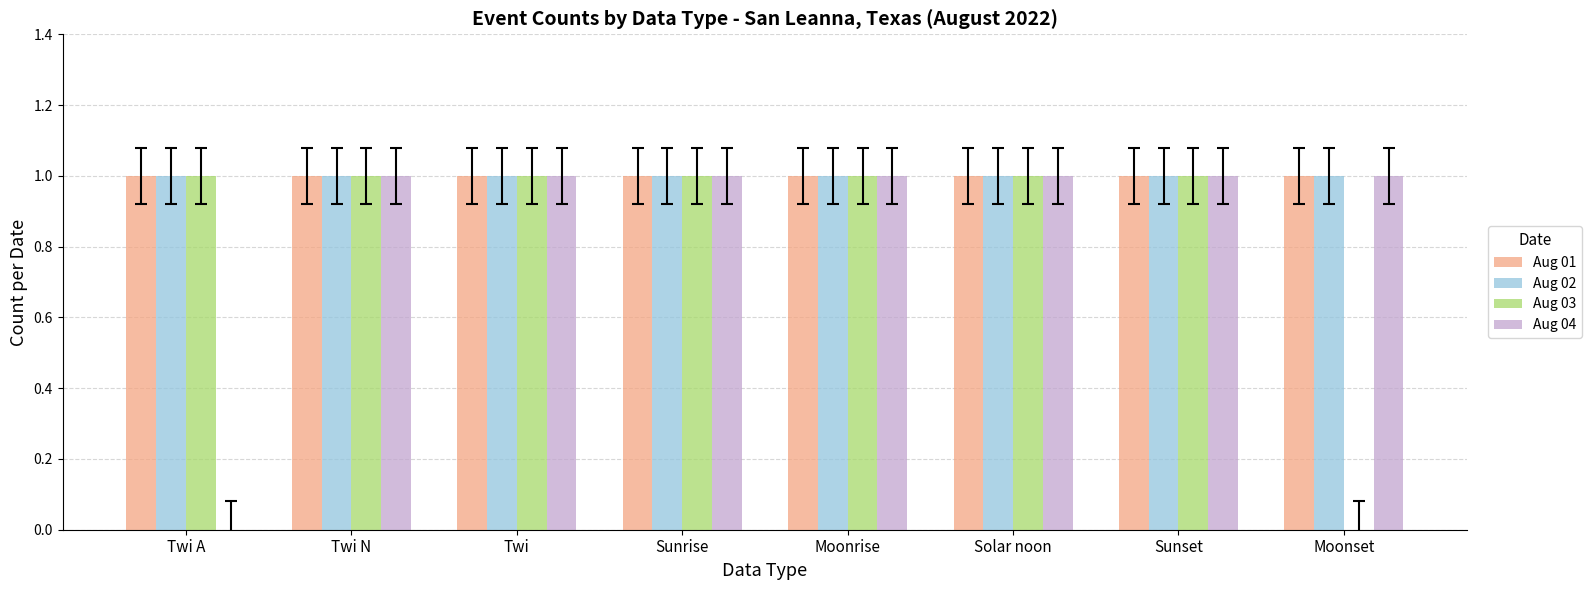

What is the total value across all series at Moonrise?

4